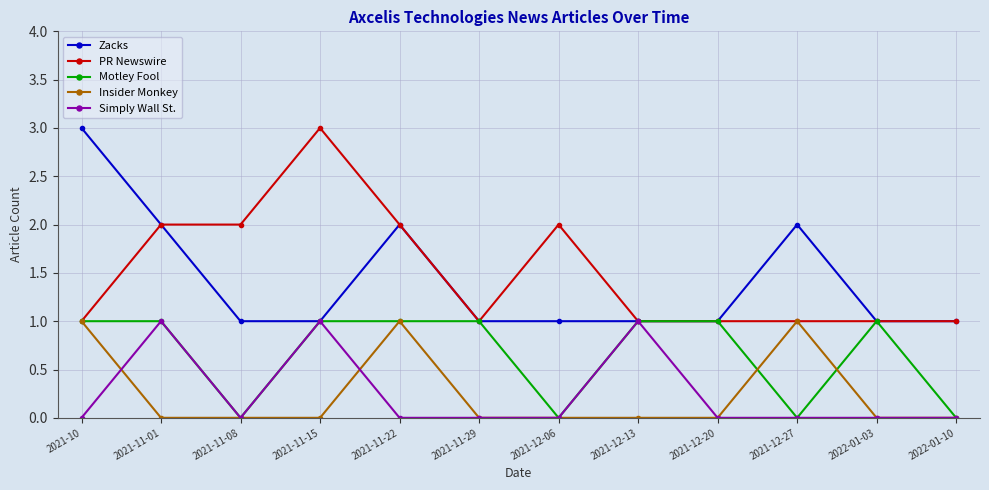

What are all the series names shown in the legend?

Zacks, PR Newswire, Motley Fool, Insider Monkey, Simply Wall St.